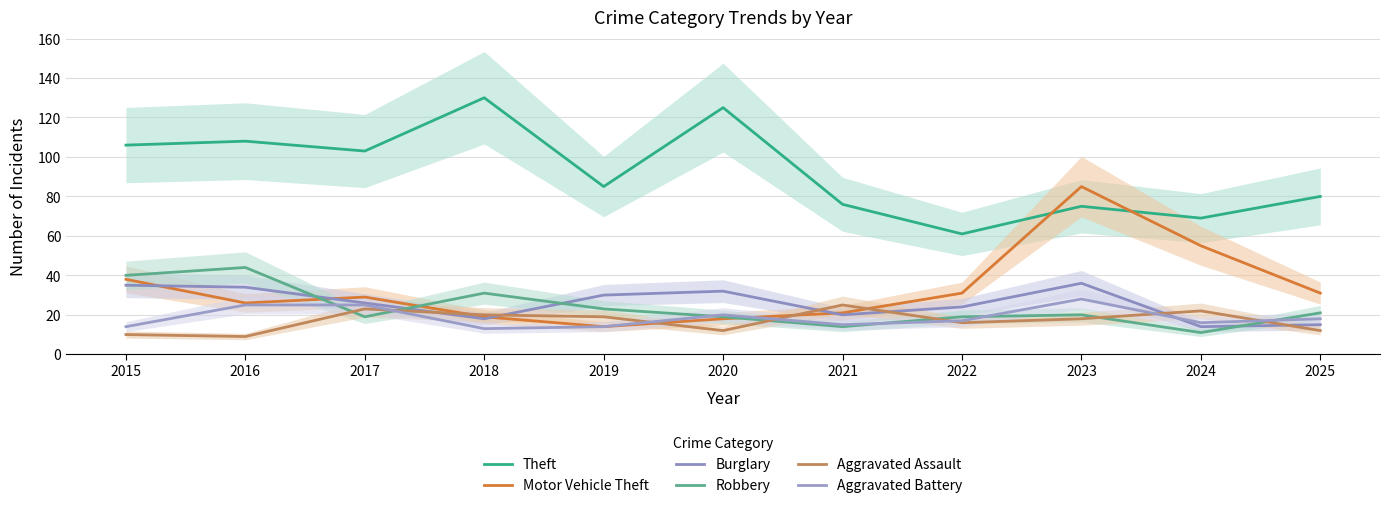

What is the spread (max minus min) of values at 2023?

67